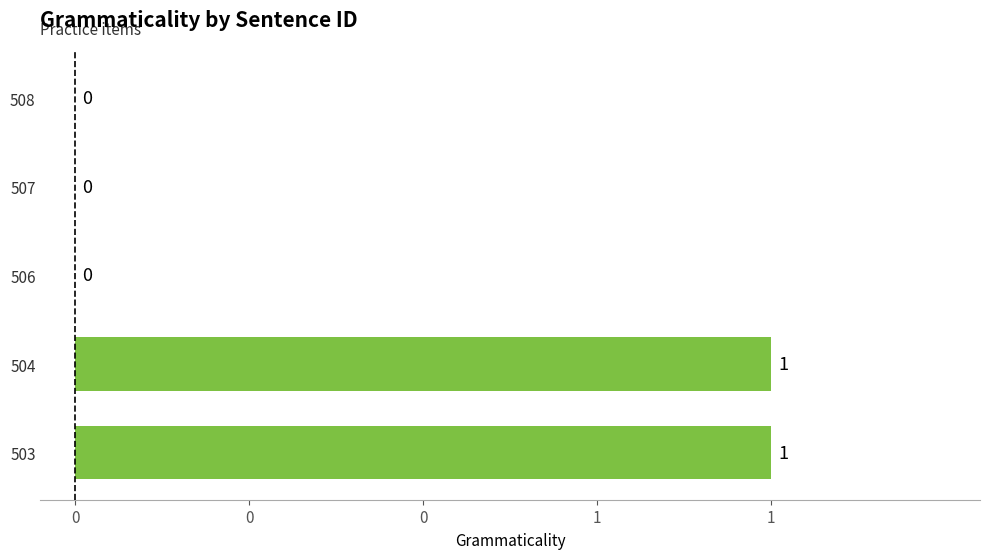

How many categories are shown in the chart?

5